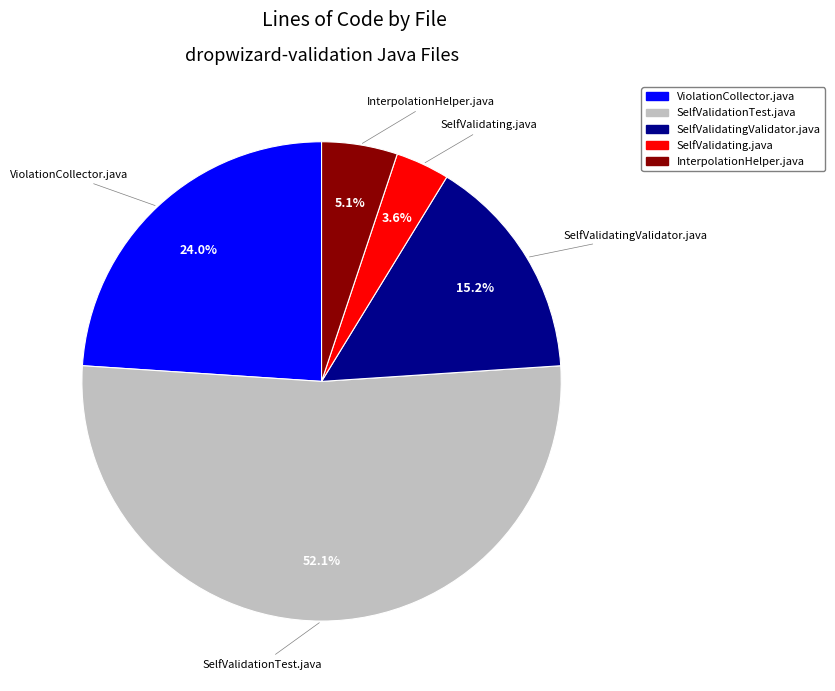

What is the ratio of the value at InterpolationHelper.java to the value at SelfValidatingValidator.java?

0.3